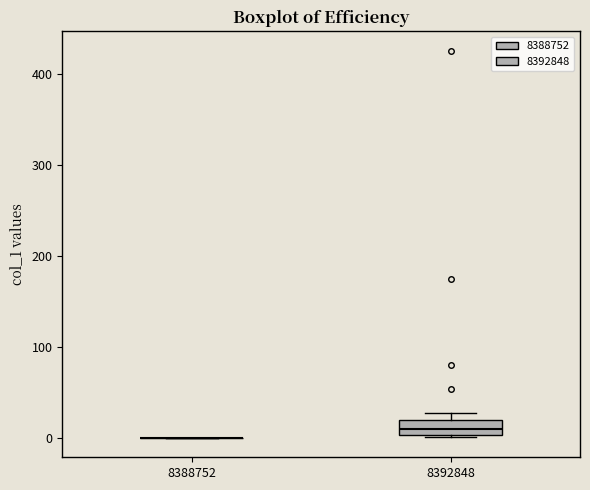

Reading left to right, transcribe this box plot: for each box, give where its median line is, the range the box spans, and where its two whiskers end, as read against the y-axis. The values are not printed on the chart, so give them approximately, as read against the axis.

8388752: box collapsed to a line at 0, whiskers 0 to 0
8392848: median 10, box 0 to 20, whiskers 0 to 30